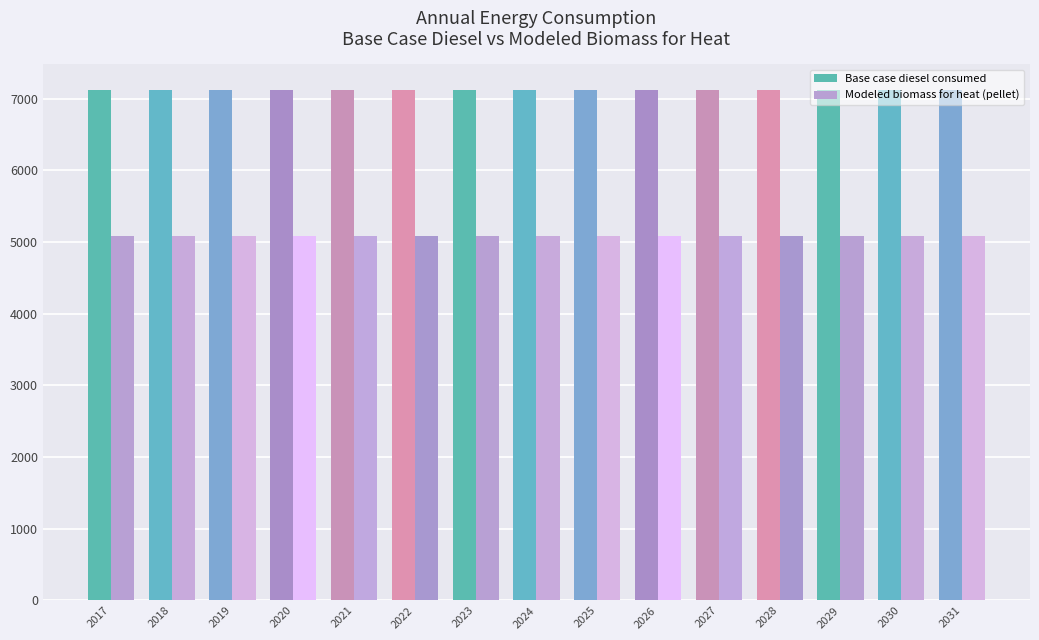

Is the value of Modeled biomass for heat (pellet) at 2023 greater than the value of Base case diesel consumed at 2017?

No